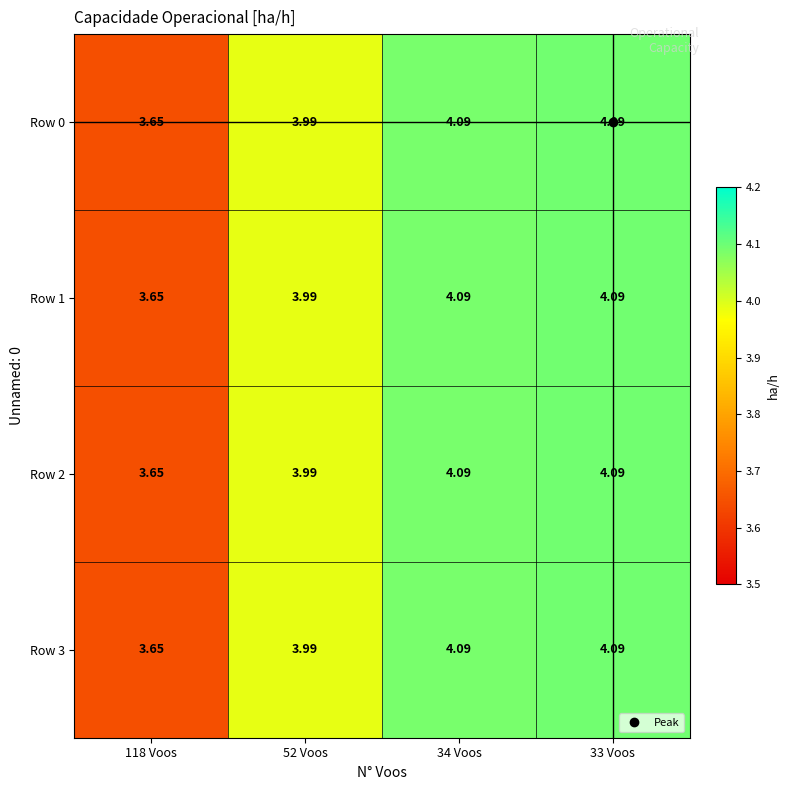

Is the value of Row 1 at 52 Voos greater than the value of Row 3 at 118 Voos?

Yes